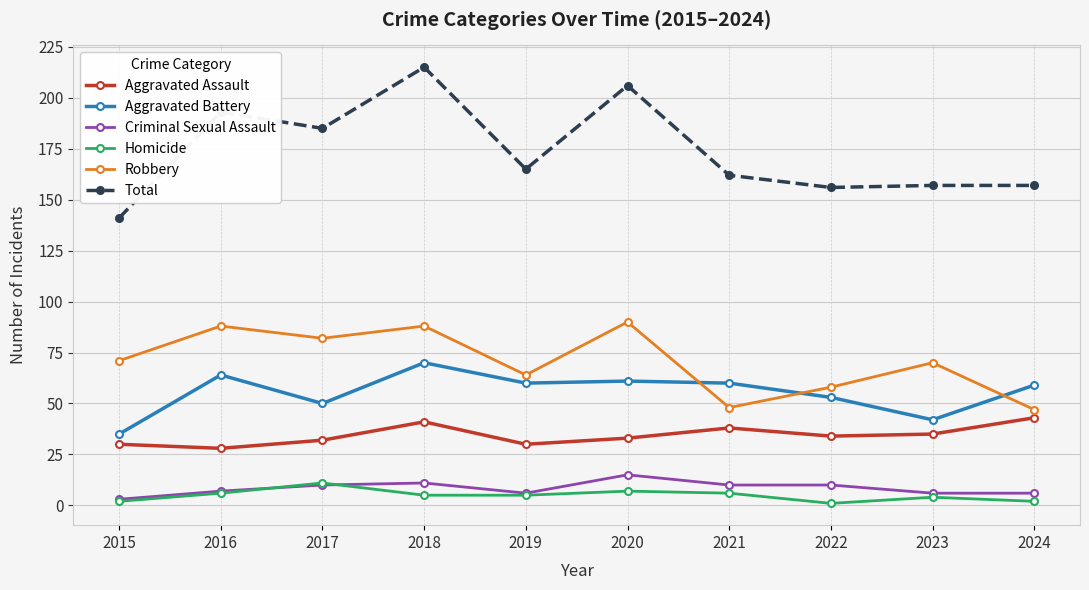

True or false: Robbery and Aggravated Assault cross at least once.

False